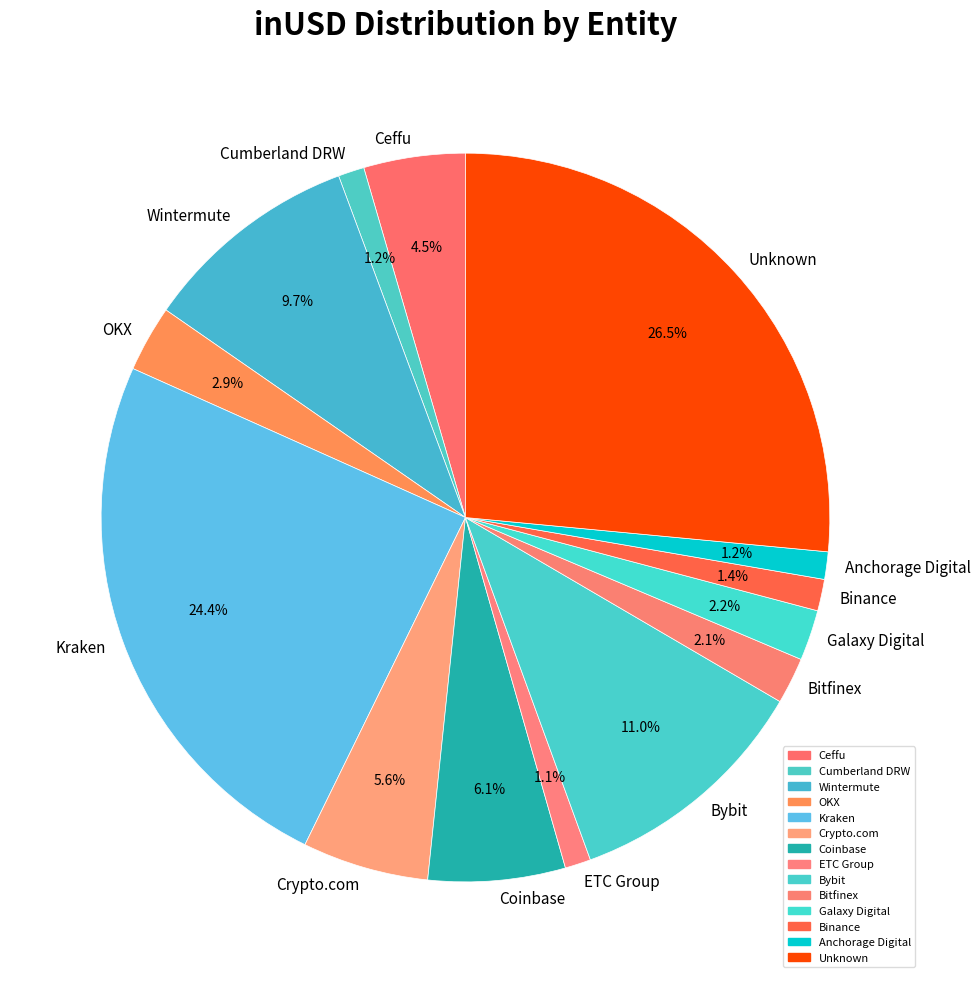

To the nearest percent, what is the average slice percentage?

7%